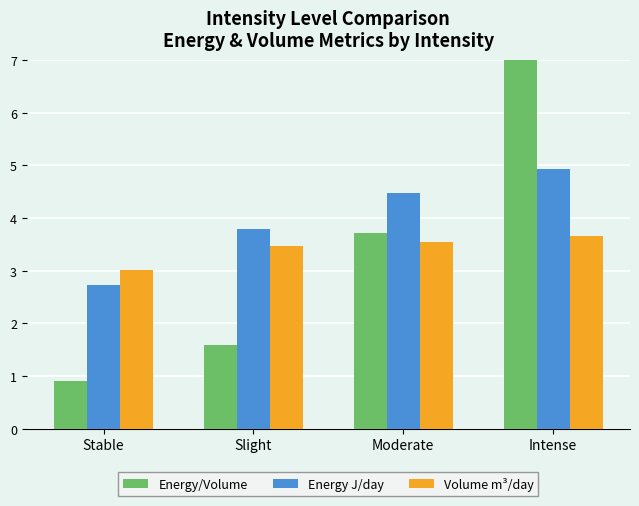

At which label does Energy/Volume first exceed 3?

Moderate